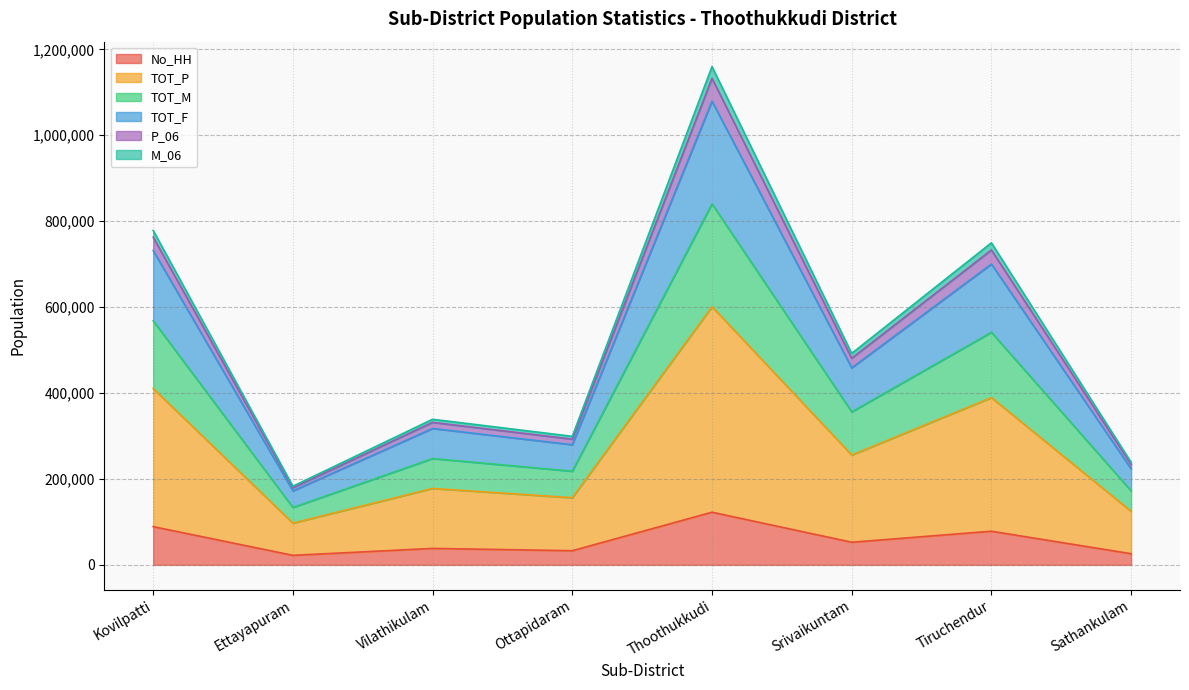

List the labels in order of TOT_F value, largest first.

Thoothukkudi, Kovilpatti, Tiruchendur, Srivaikuntam, Vilathikulam, Ottapidaram, Sathankulam, Ettayapuram